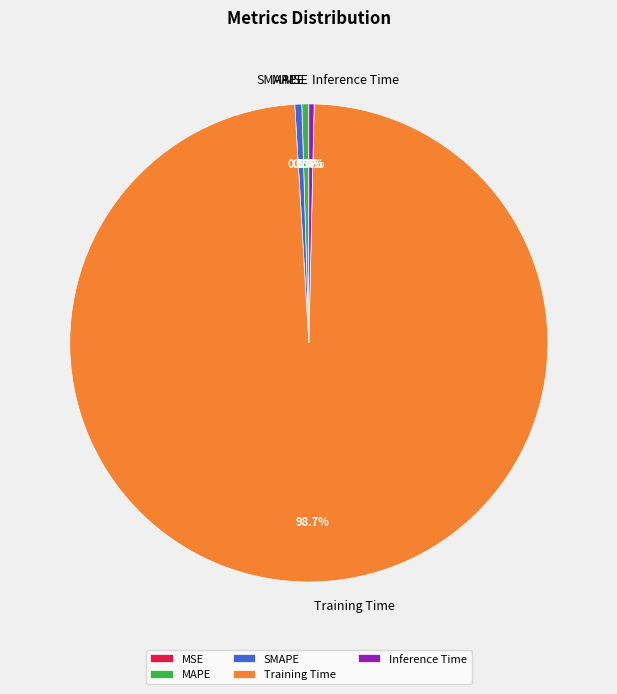

To the nearest percent, what is the average slice percentage?

20%